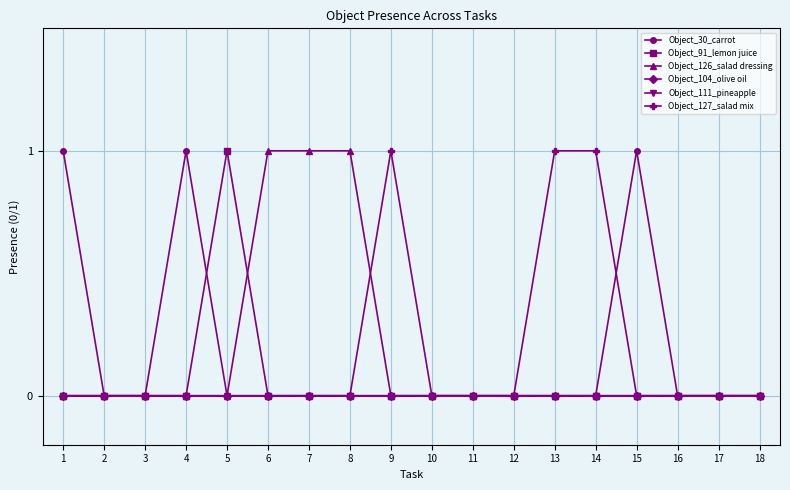

Which label corresponds to the largest value in the chart?

1